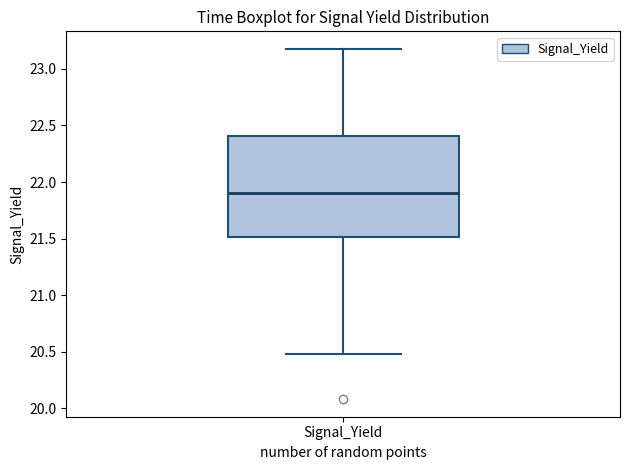

Where does the median line of the box for Signal_Yield sit on the y-axis? The values are not printed on the chart, so give them approximately, as read against the axis.

21.9